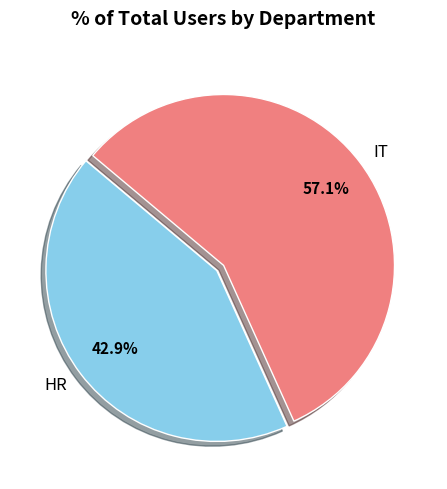

How much of the chart is everything except IT?

42.9%